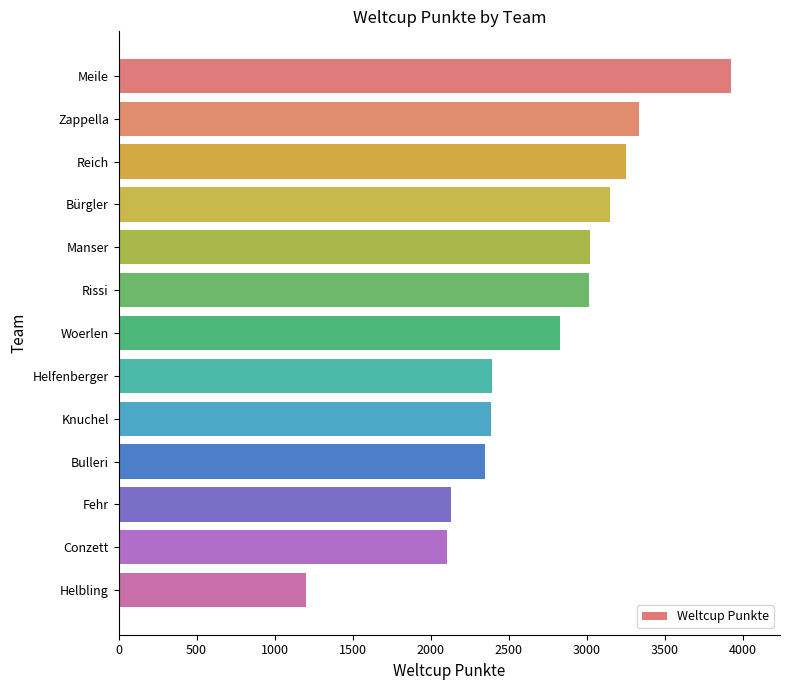

Is it true that the value at Manser is 3022?

True